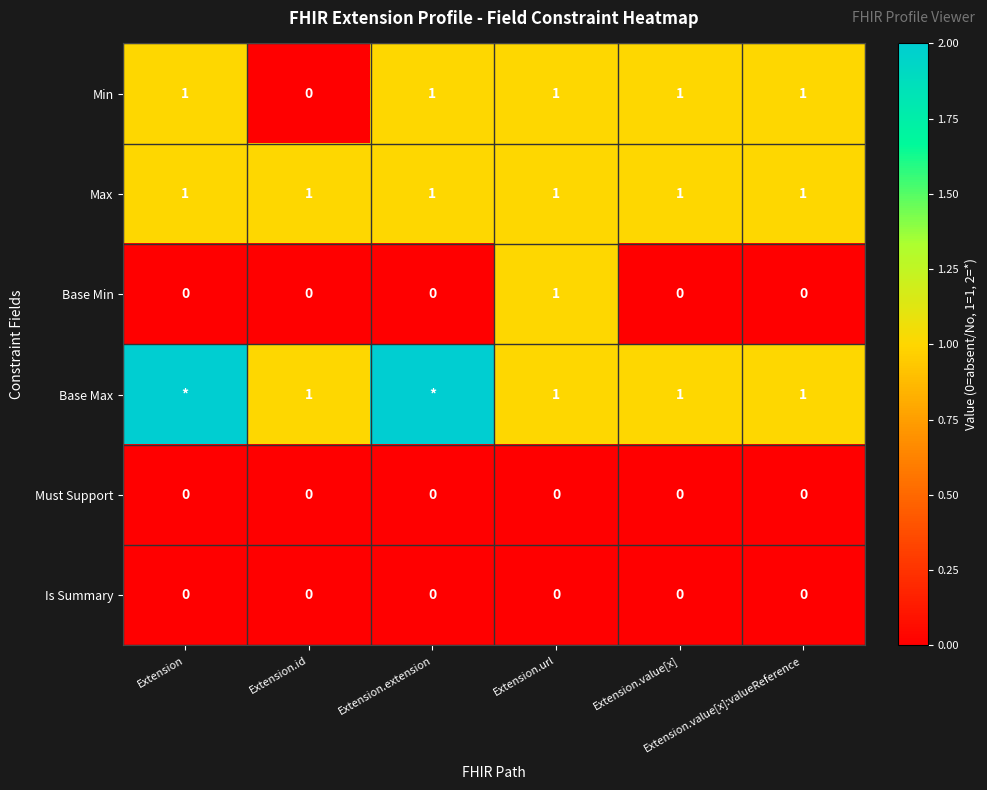

Which series has the widest spread of values?

Min